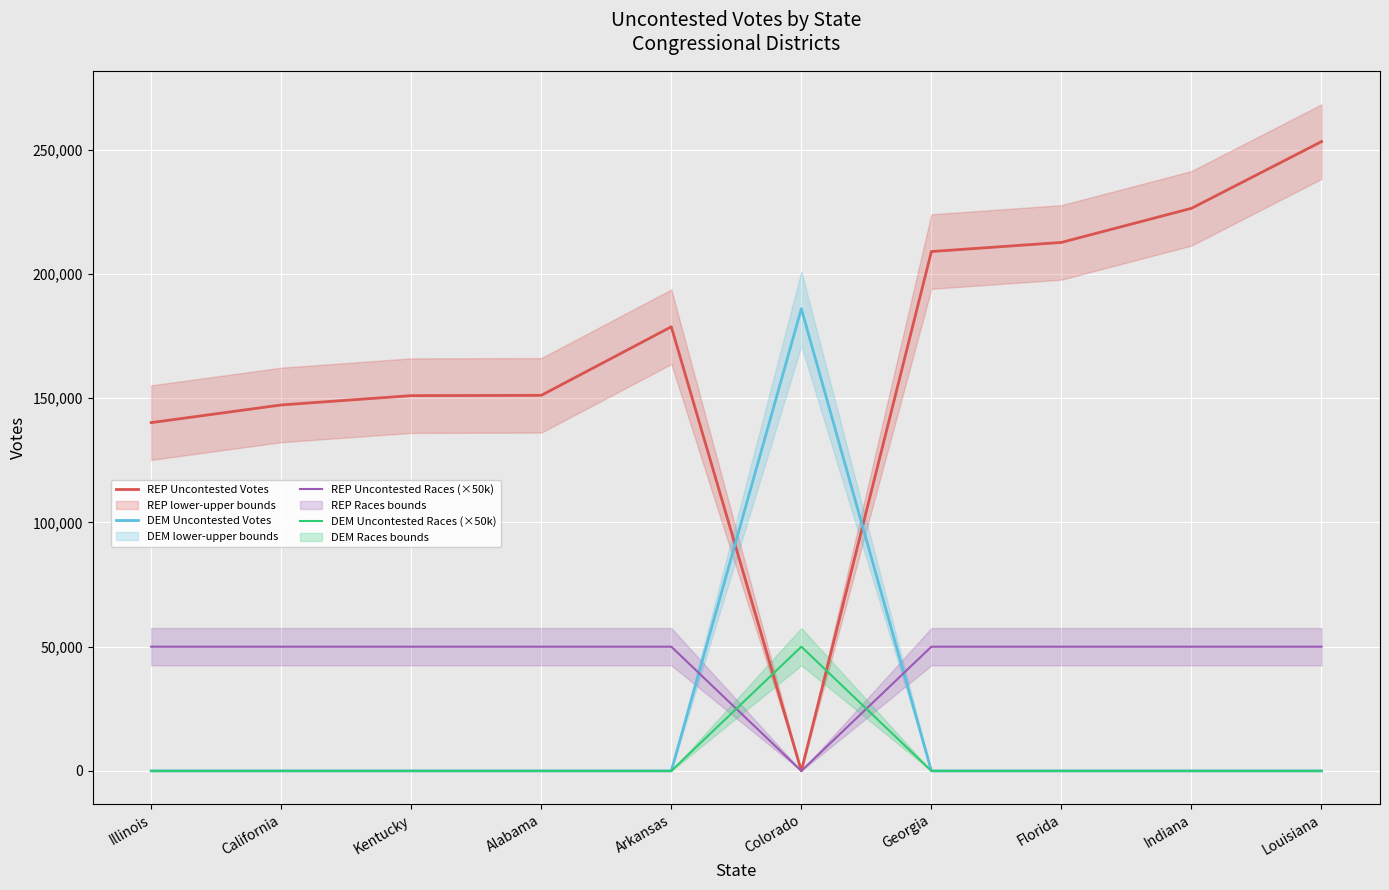

In DEM Uncontested Races (×50k), how many points are higher than both neighbors (excluding endpoints)?

1